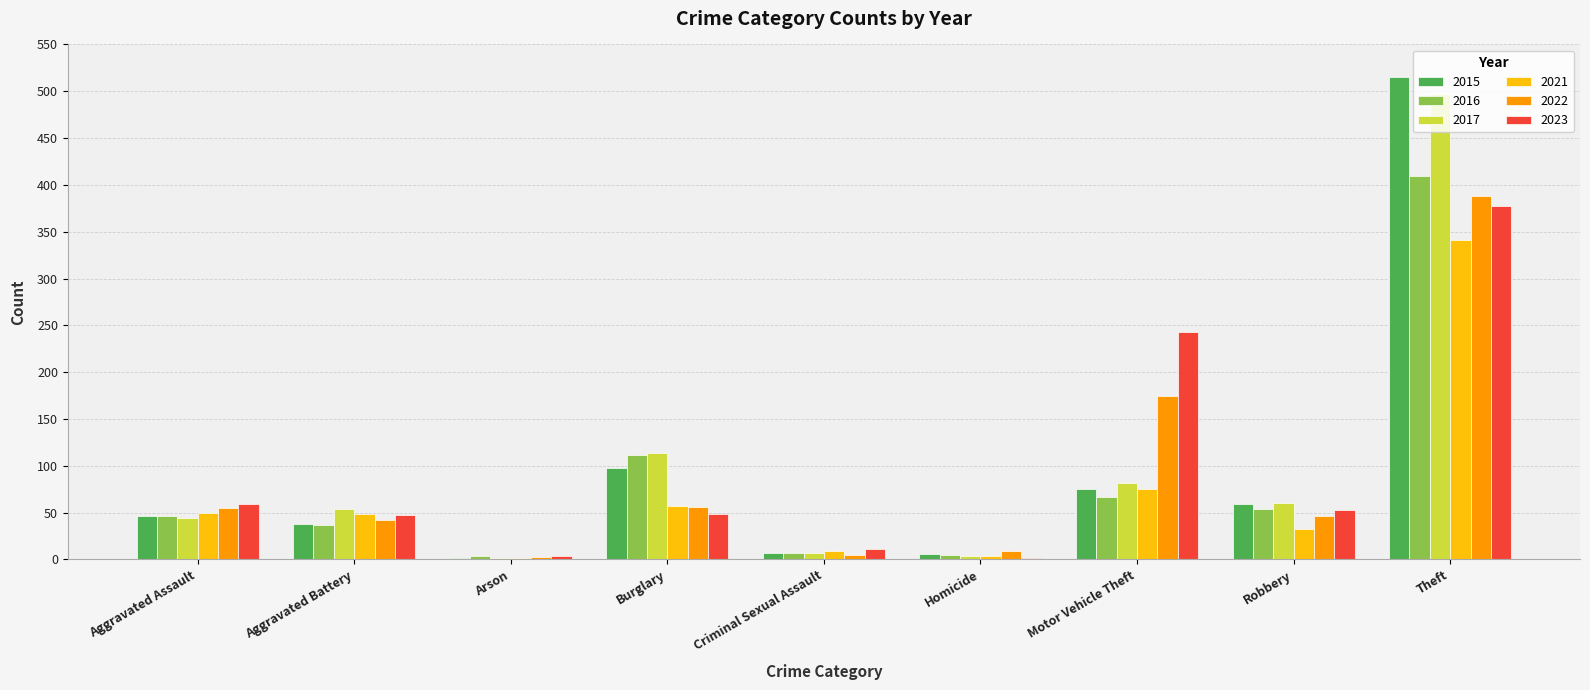

What is the maximum value shown in the chart?

515